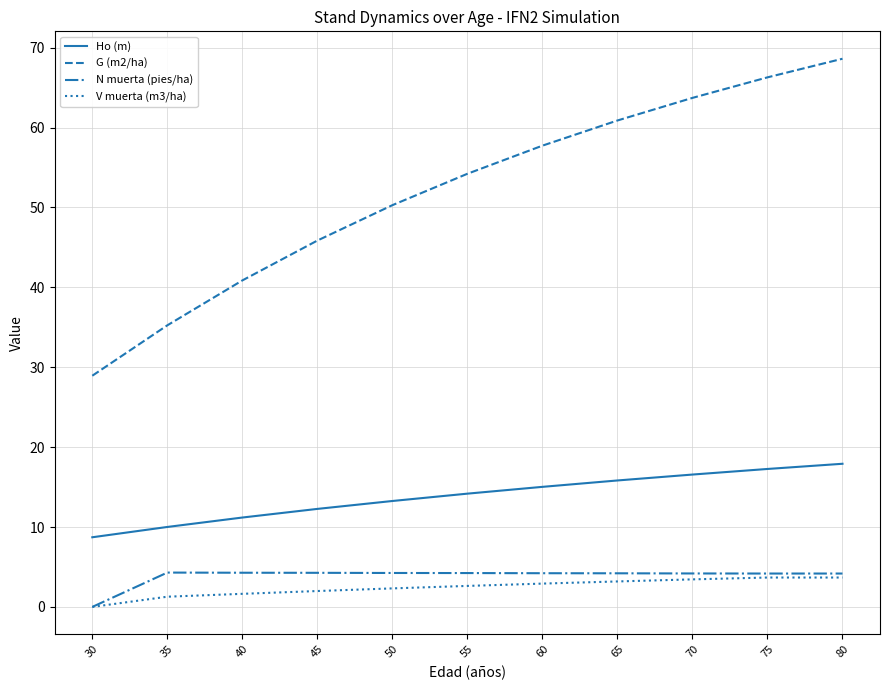

At which category does the chart reach its minimum across all series?

30